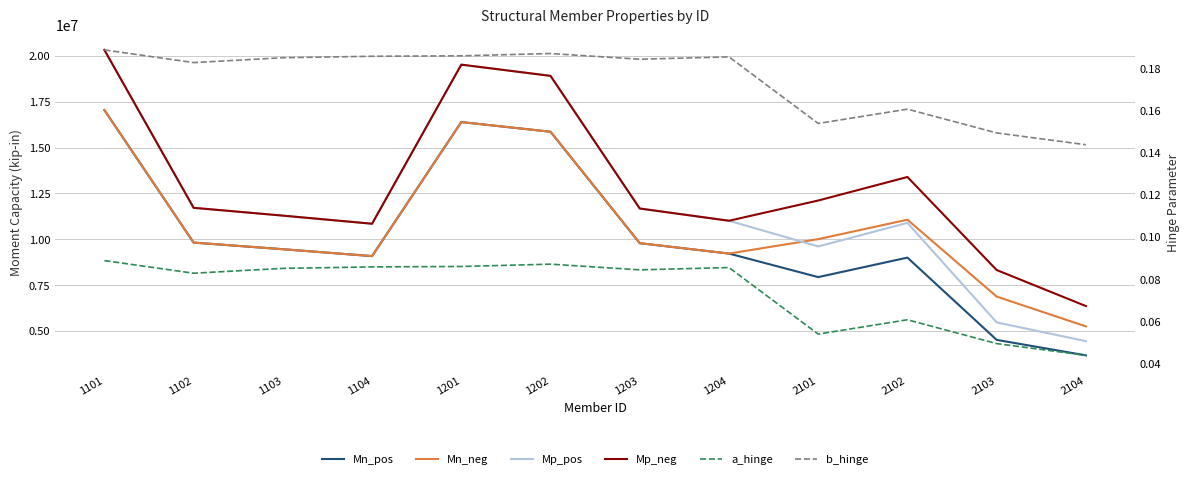

At 1103, list the series in order from largest to smallest.

Mp_pos, Mp_neg, Mn_pos, Mn_neg, b_hinge, a_hinge